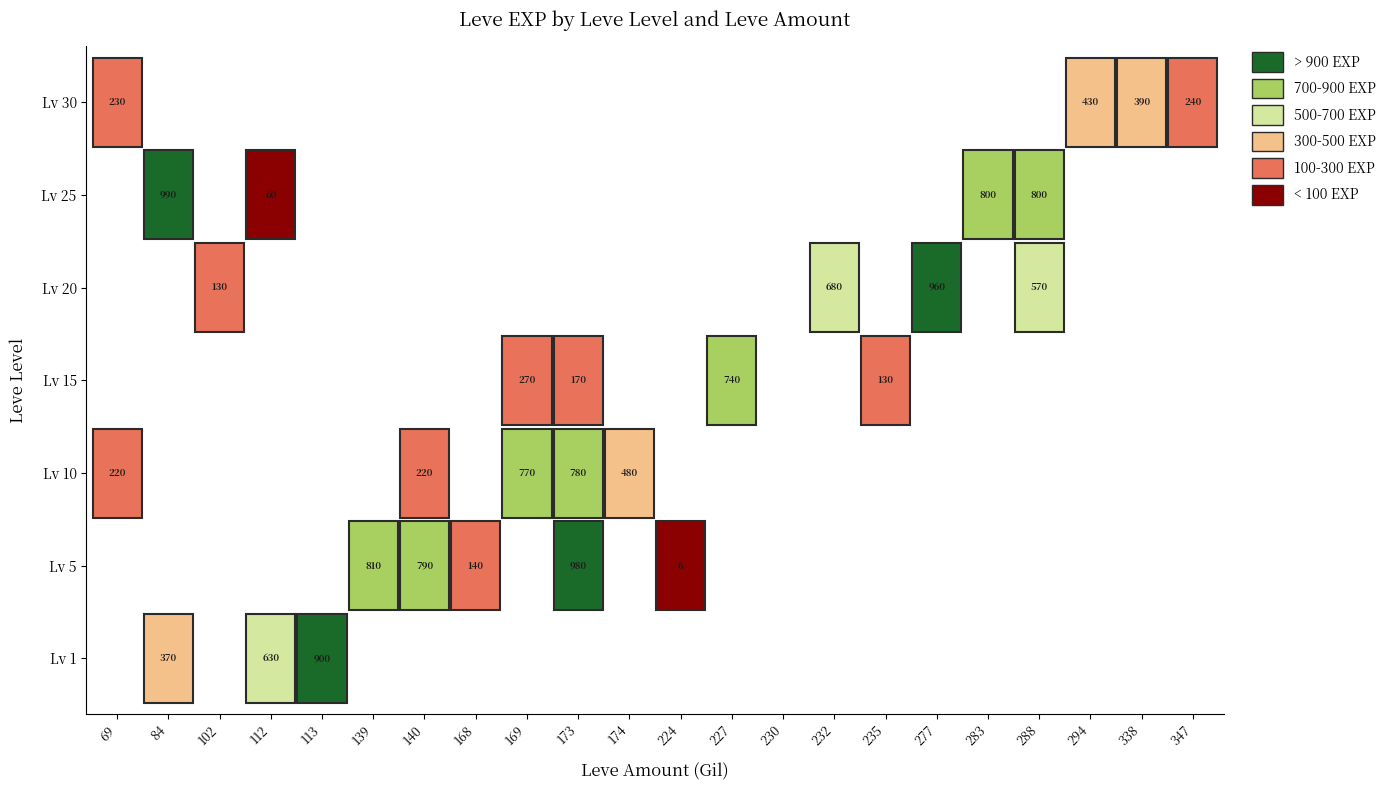

The value of 10 at 84 is 0. True or false?

True